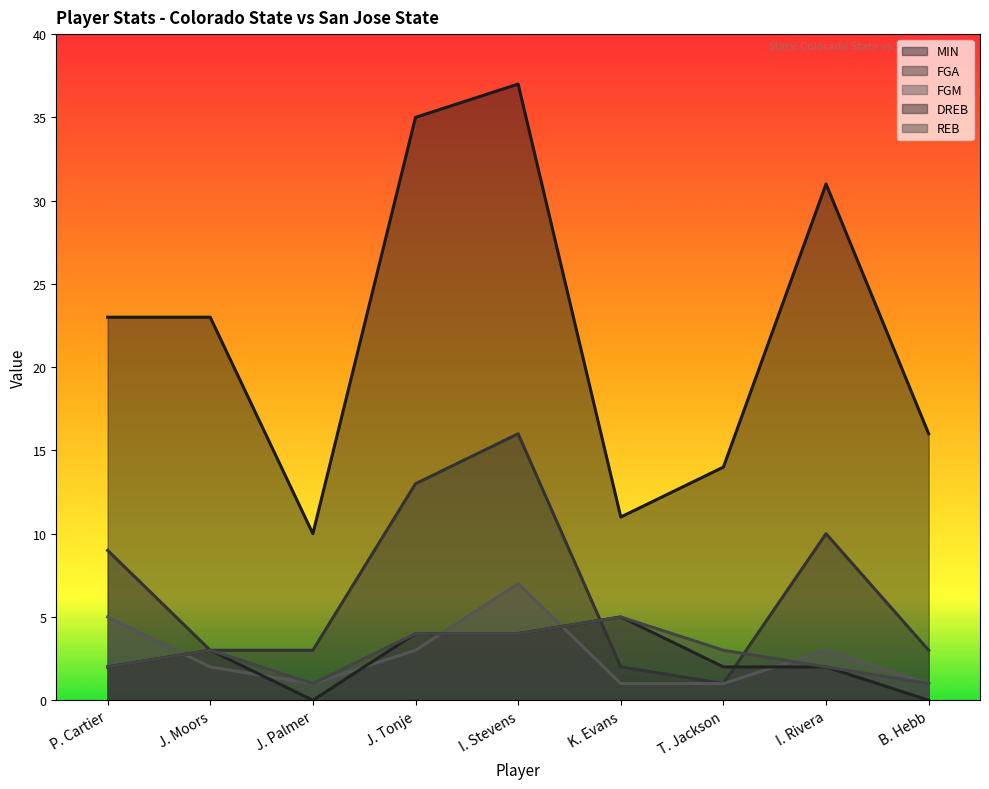

How many interior local peaks does the FGM series have?

2